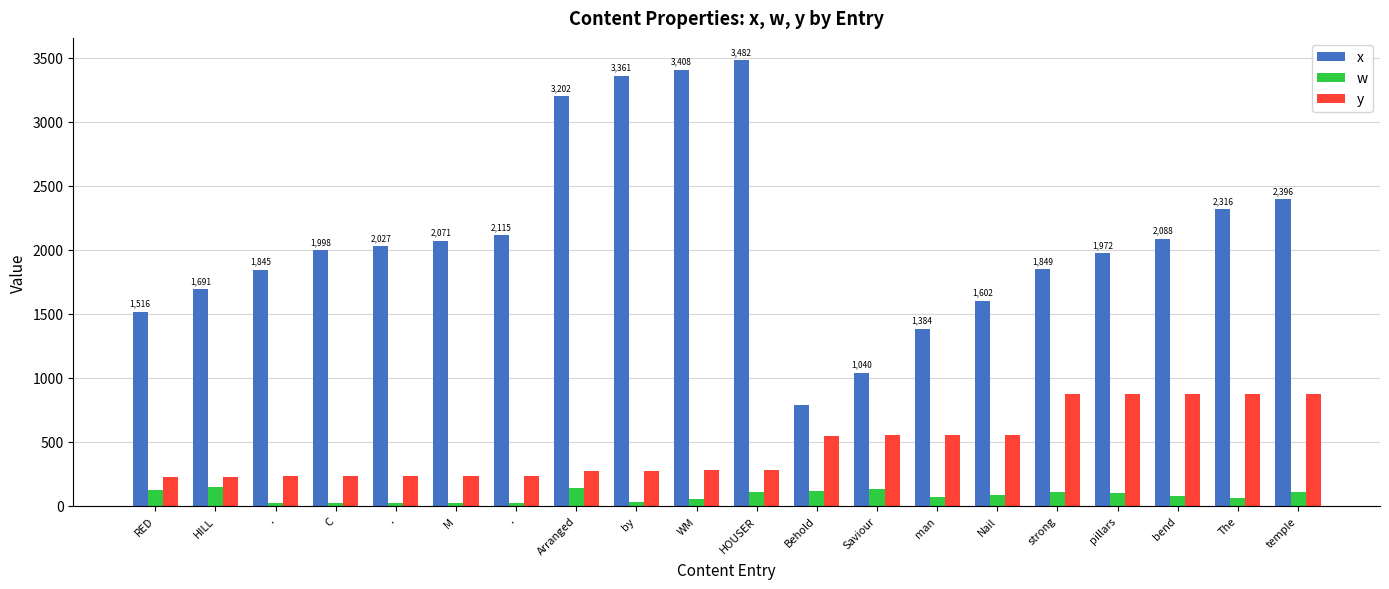

Are the bars grouped side by side (vs. stacked)?

Yes